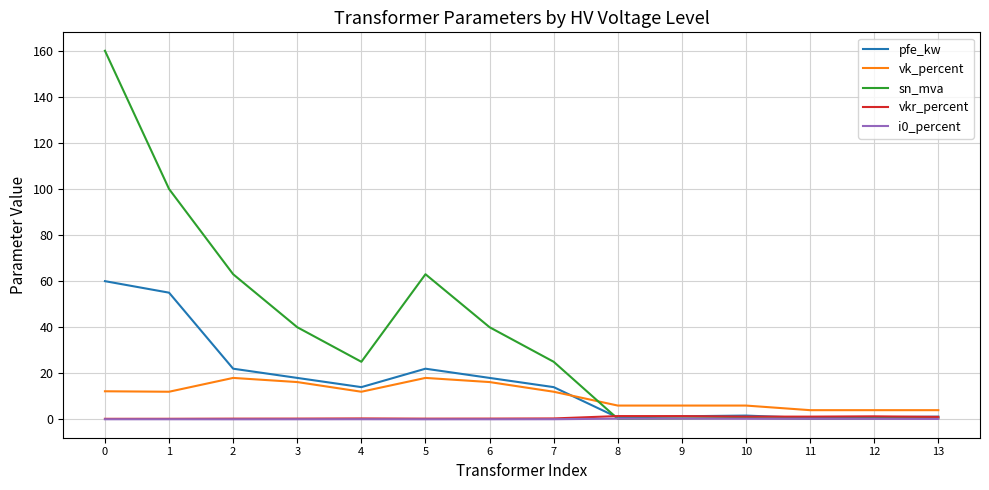

The value of vk_percent at 2 is 32.4. True or false?

False